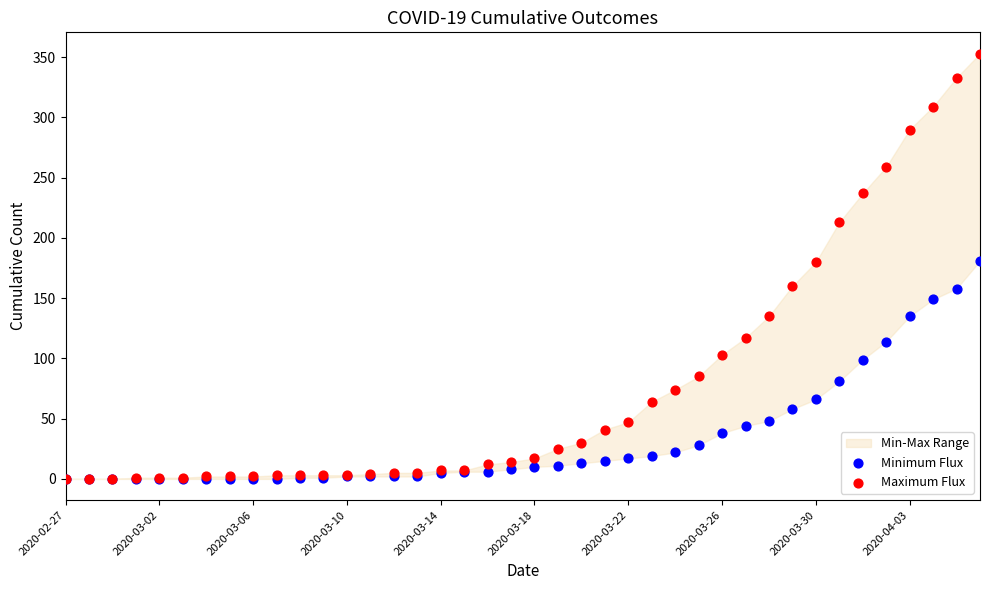

Which series has the widest spread of Y values?

Maximum Flux